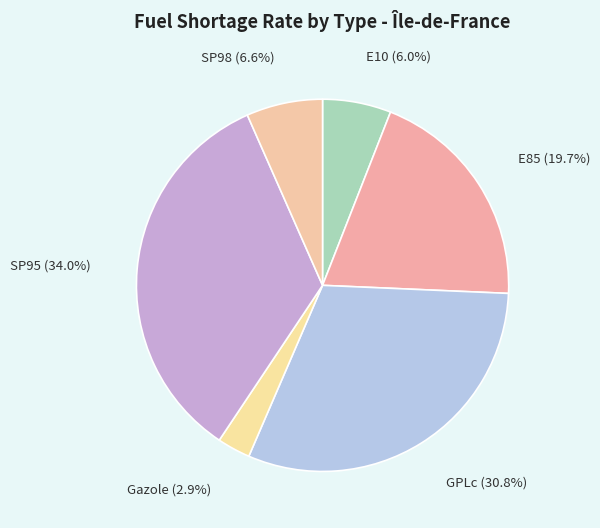

How many segments does this pie chart have?

6